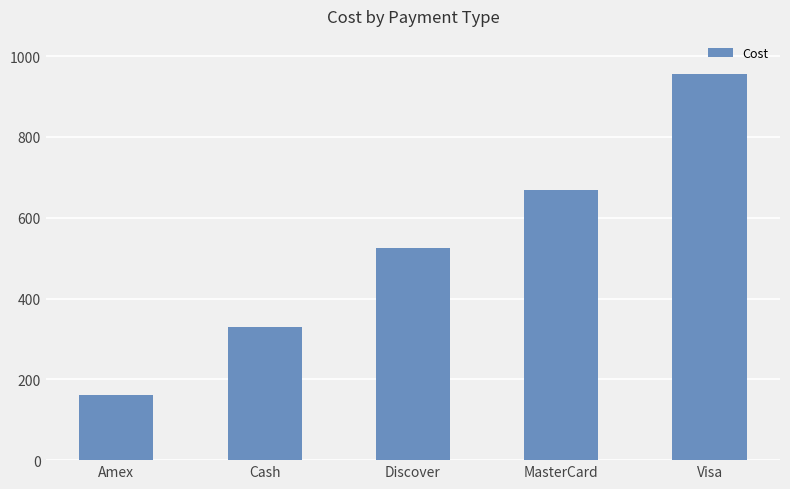

True or false: the data shows 968 at MasterCard.

False